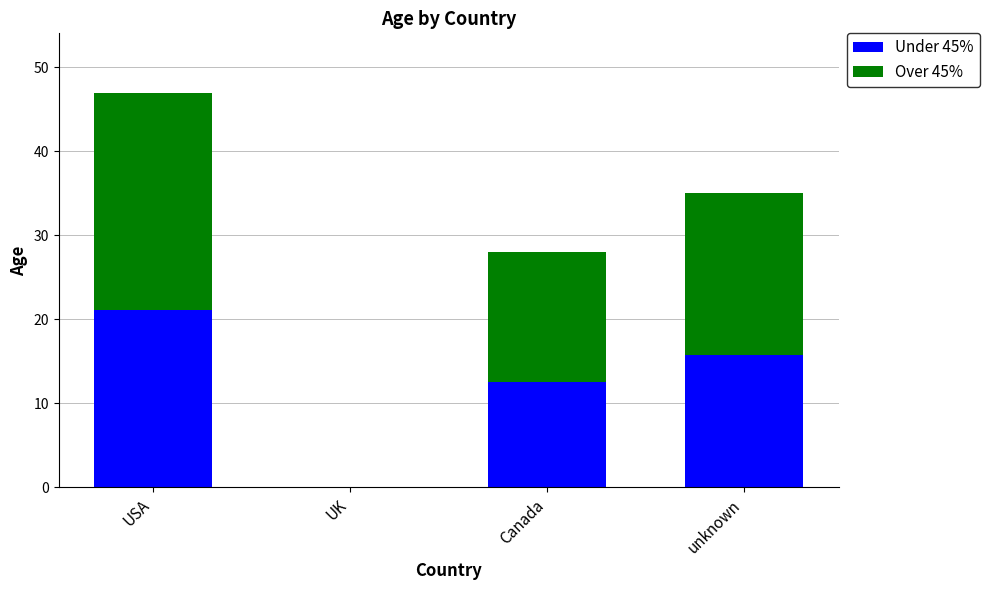

What is the total value across all series at unknown?

35.0